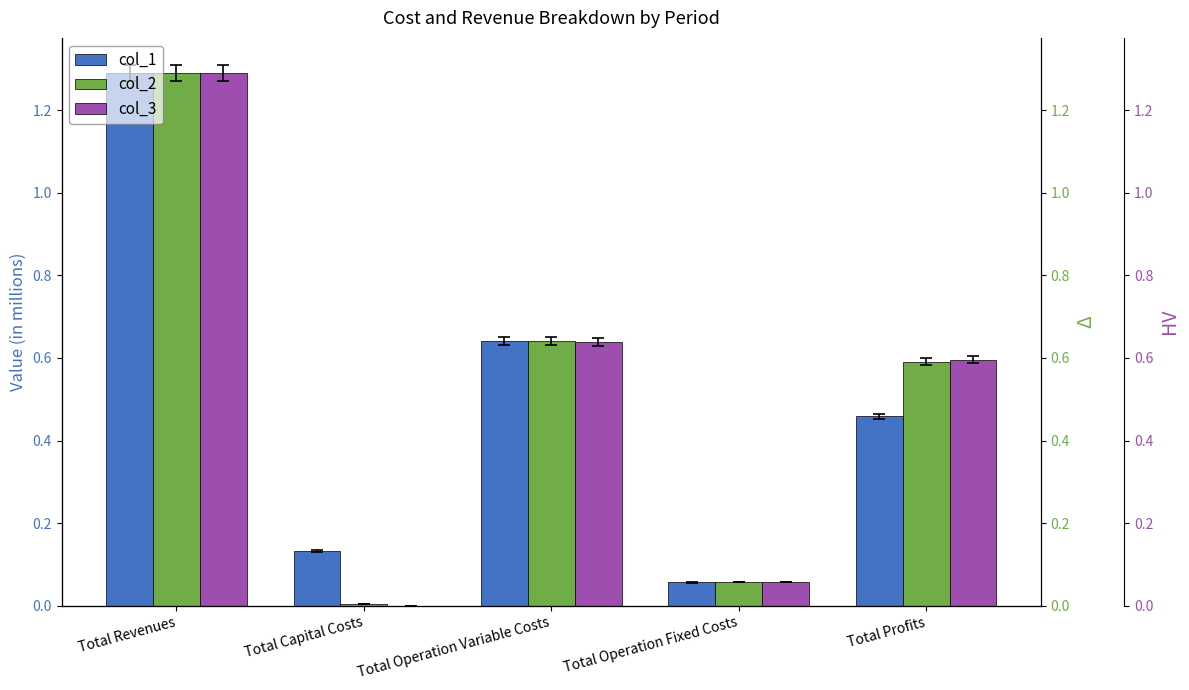

At which label does col_3 reach its minimum?

Total Capital Costs